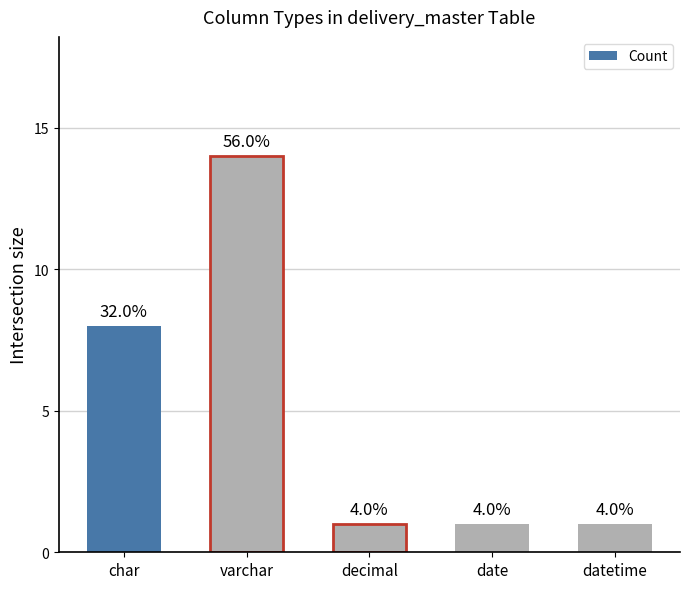

What position from the right is datetime?

1